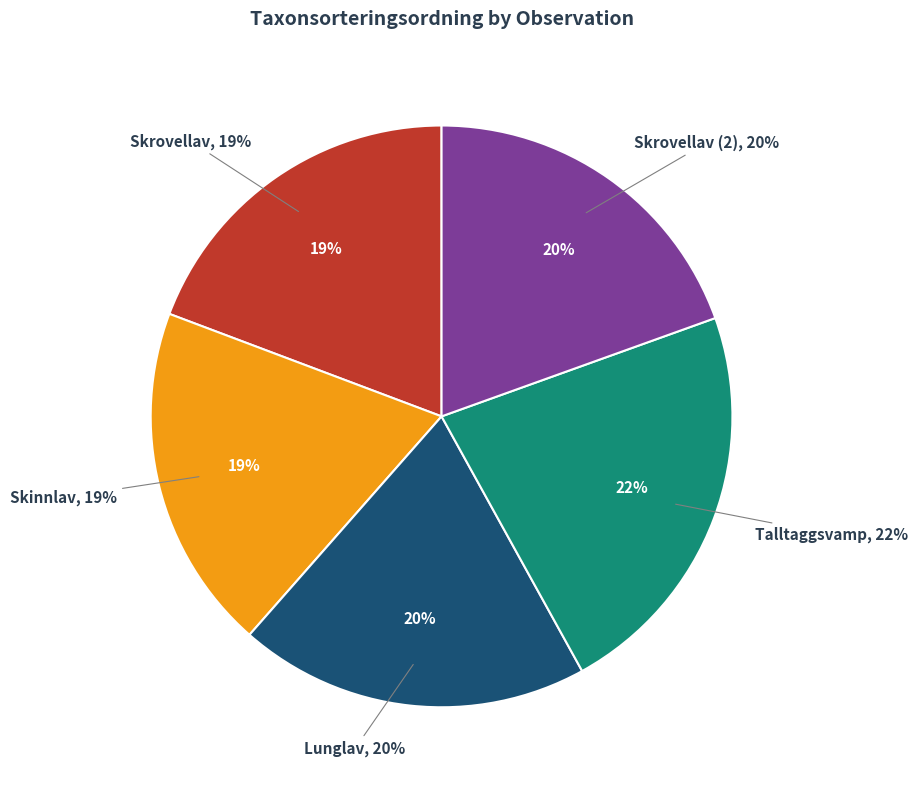

How many segments does this pie chart have?

5